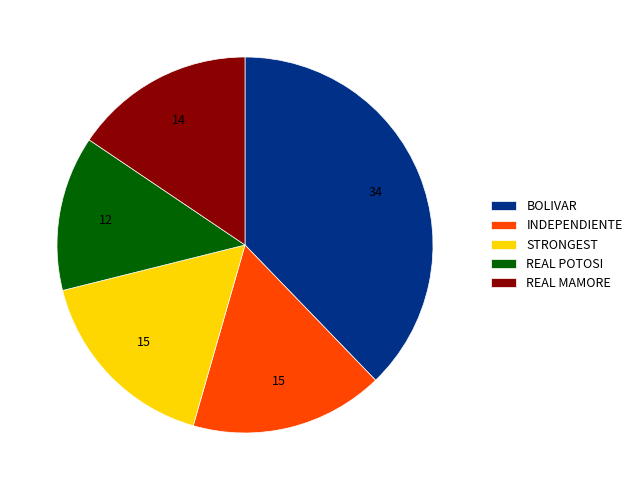

How many slices are in this pie chart?

5